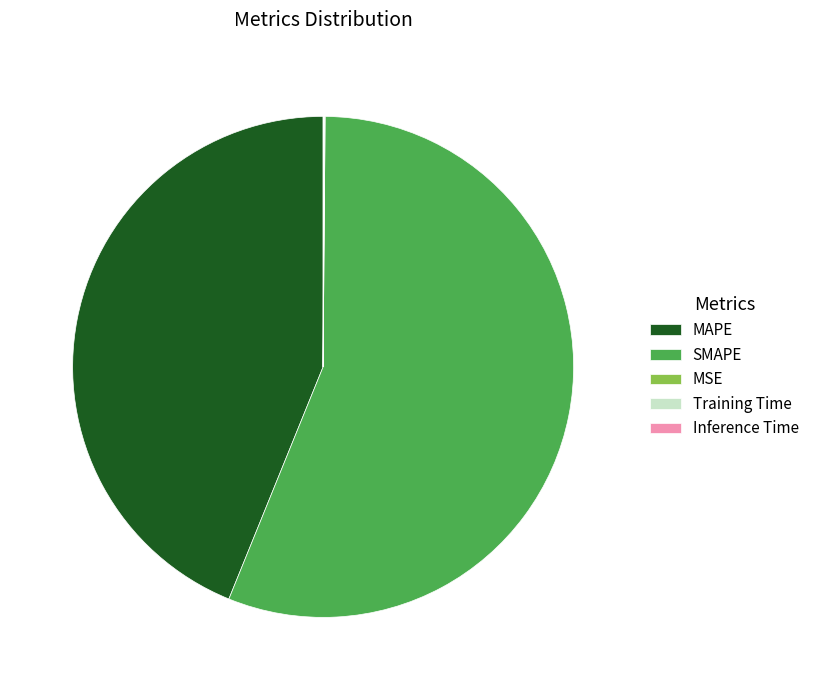

Is it true that MAPE is 44% of the pie?

True